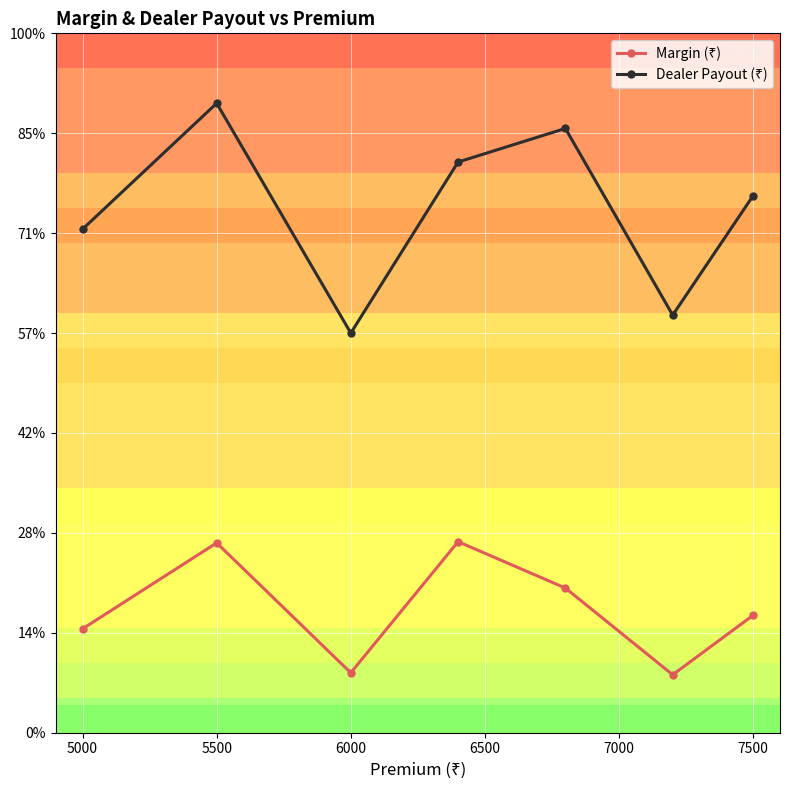

Is this an area chart (filled region under the line)?

No